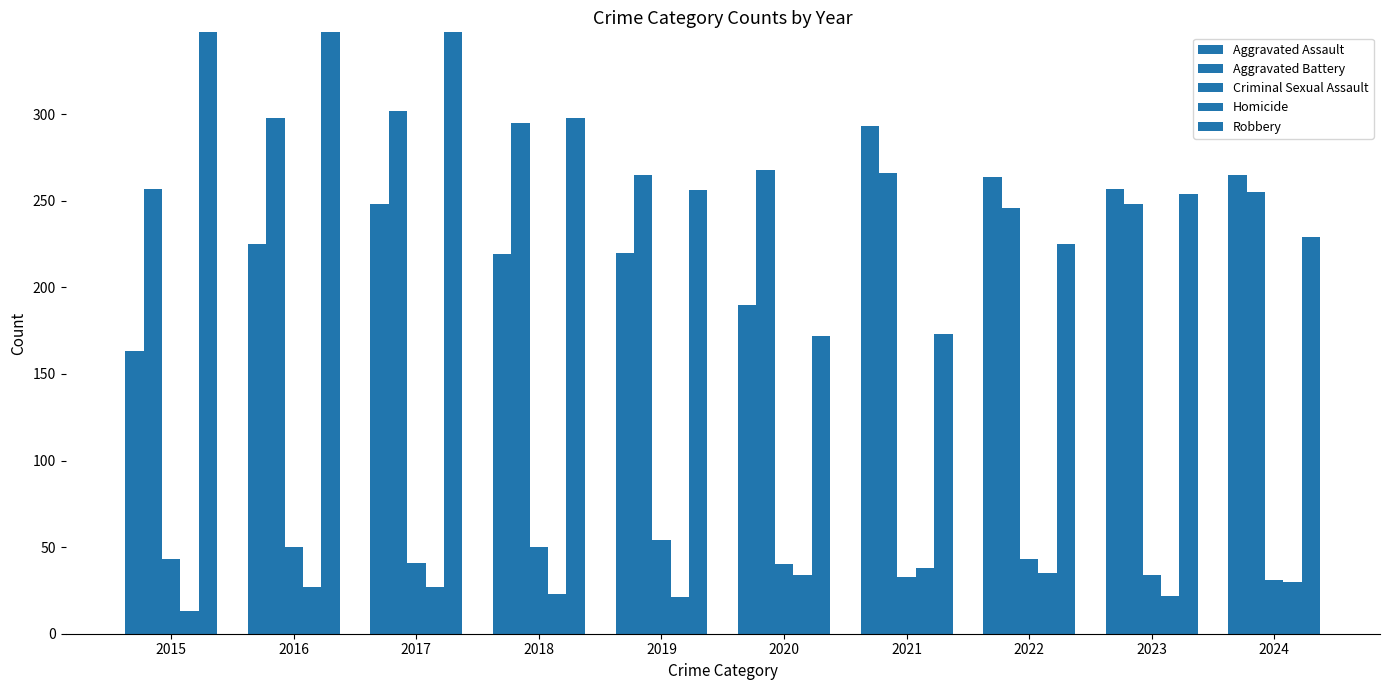

Rank the series by their maximum value, from highest to lowest.

Robbery, Aggravated Battery, Aggravated Assault, Criminal Sexual Assault, Homicide